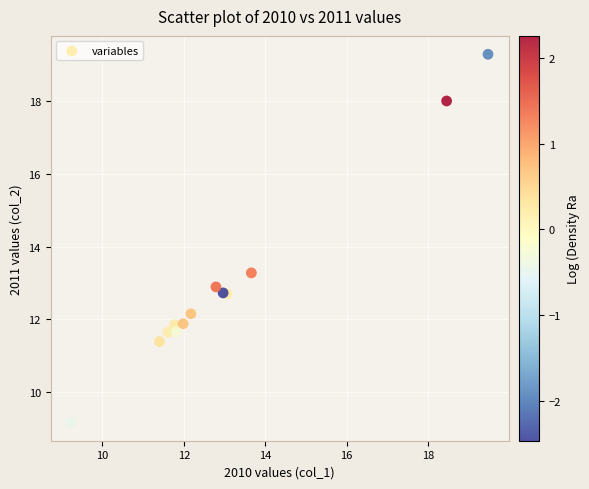

What Y value in the scatter plot is closest to 14?

13.3